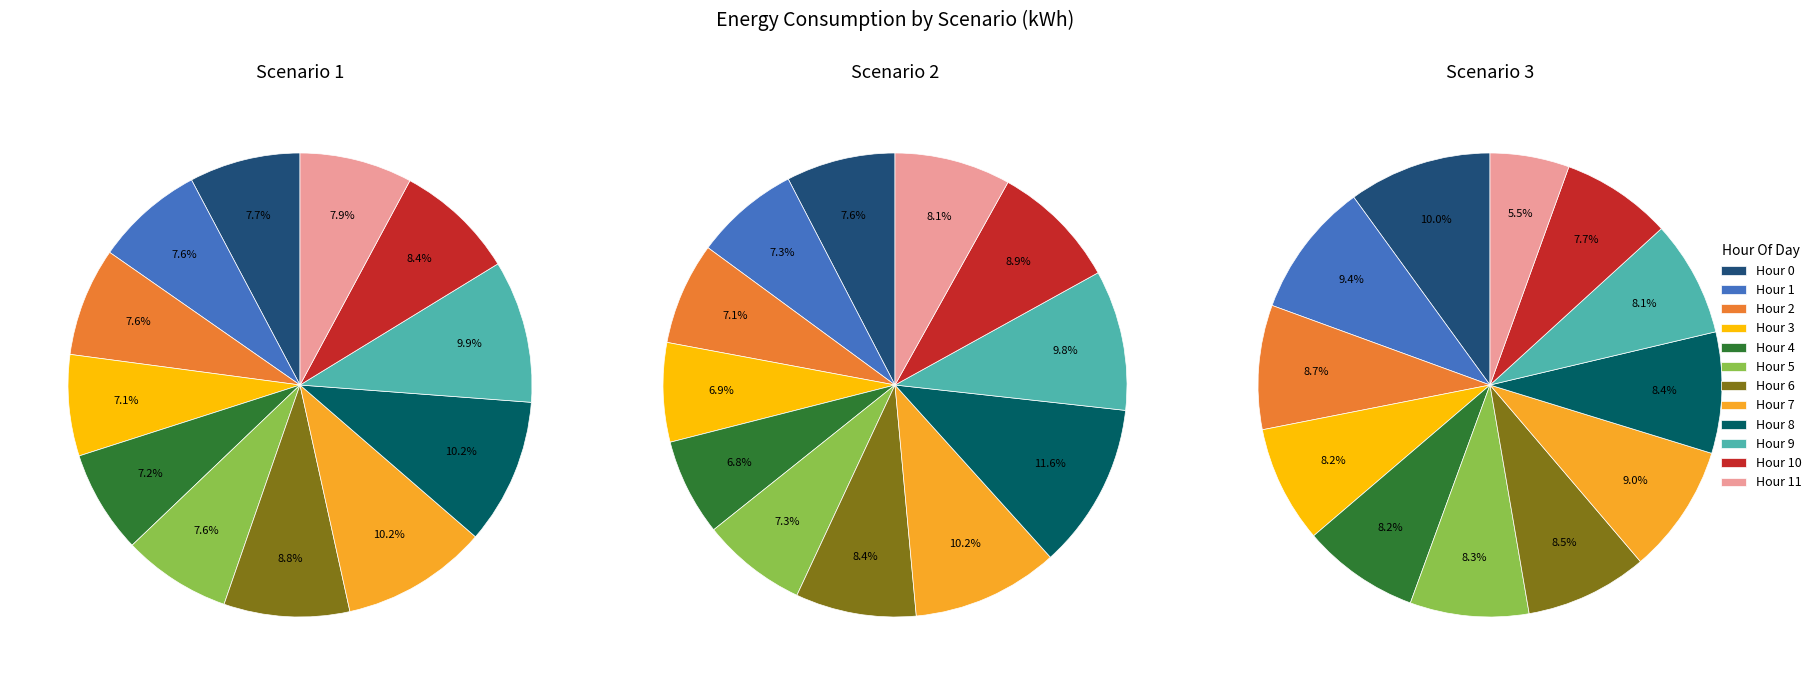

How many slices are in this pie chart?

12